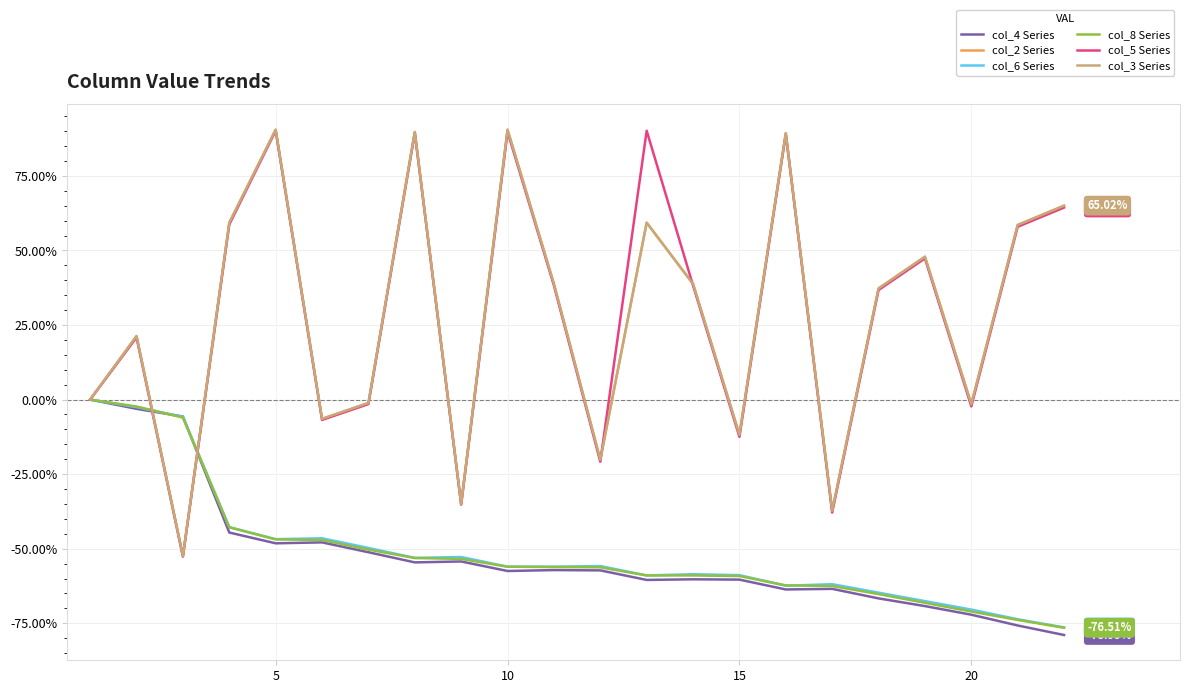

Reading right to left, what are all the values shown in this chart?

col_4 Series: -78.9	-75.7	-72.1	-69.2	-66.7	-63.5	-63.7	-60.4	-60.3	-60.5	-57.3	-57.2	-57.5	-54.3	-54.6	-51.2	-47.9	-48.2	-44.6	-5.7	-3.1	0.0
col_2 Series: 65.0	58.6	-1.5	47.9	37.3	-37.3	89.4	-11.8	38.8	59.3	-20.2	38.8	90.5	-35.0	89.7	-1.1	-6.5	90.5	59.3	-52.5	21.3	0.0
col_6 Series: -76.4	-73.7	-70.4	-67.6	-64.7	-61.9	-62.4	-58.9	-58.6	-59.0	-55.8	-56.0	-56.0	-52.8	-53.1	-49.7	-46.5	-46.8	-42.8	-5.8	-2.5	0.0
col_8 Series: -76.5	-73.9	-71.1	-68.1	-65.2	-62.5	-62.3	-59.2	-59.0	-59.0	-56.2	-56.1	-56.0	-53.4	-53.1	-50.3	-47.1	-46.9	-42.8	-6.0	-2.3	0.0
col_5 Series: 64.4	58.0	-2.3	47.3	36.7	-37.9	89.0	-12.5	38.3	90.2	-20.8	38.3	89.8	-35.2	89.4	-1.5	-6.8	90.2	58.7	-52.7	20.8	0.0
col_3 Series: 65.0	58.6	-1.5	47.9	37.3	-37.3	89.4	-11.8	38.8	59.3	-20.2	38.8	90.5	-35.0	89.7	-1.1	-6.5	90.5	59.3	-52.5	21.3	0.0